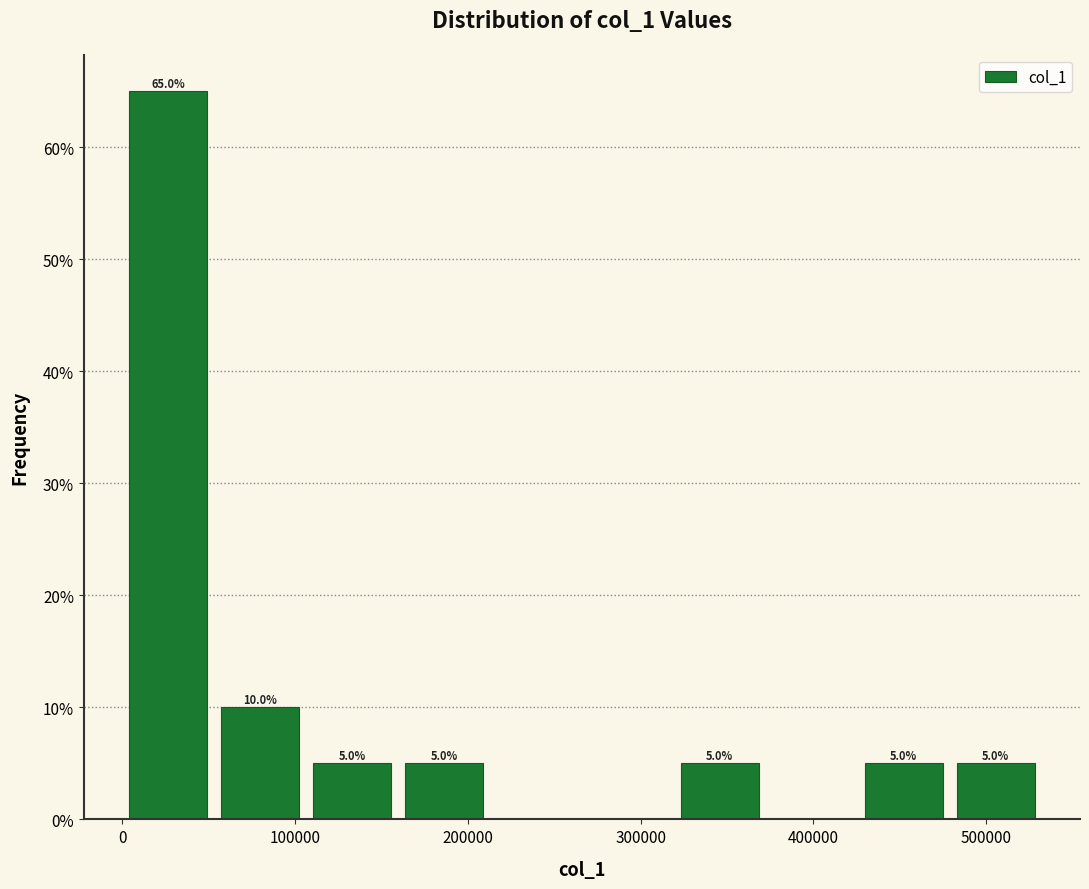

Which range on the x-axis has the tallest bar?

0 to 50000